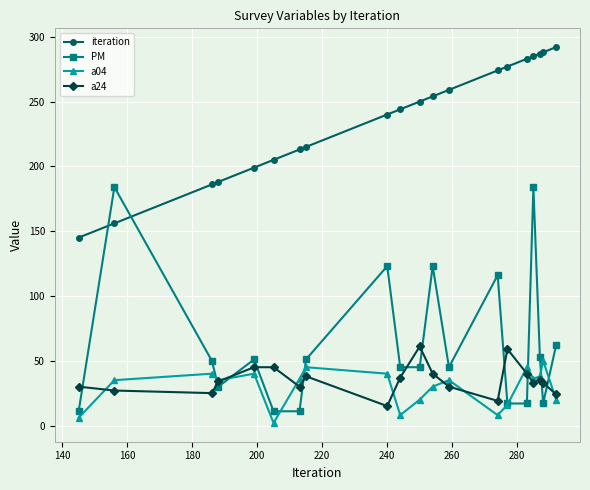

List the series in order of their peak value, highest first.

iteration, PM, a24, a04